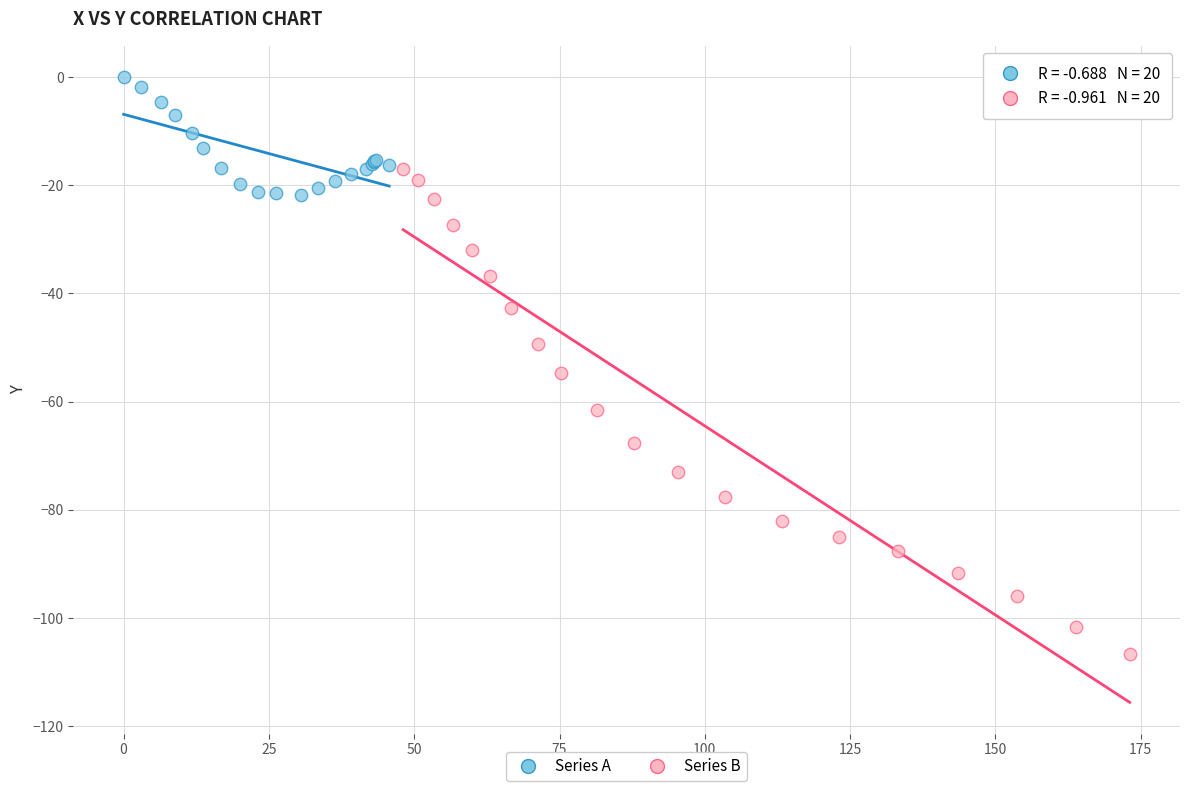

Which series contains the highest Y value?

Series A